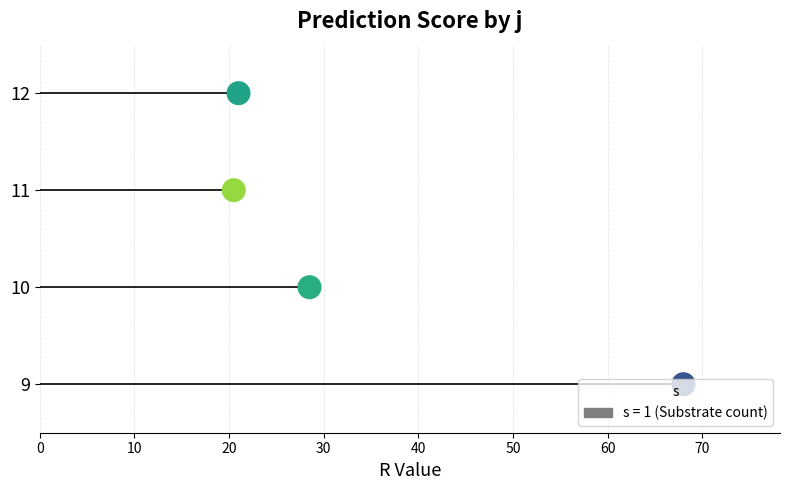

Between 0 and 10, which is larger?

10